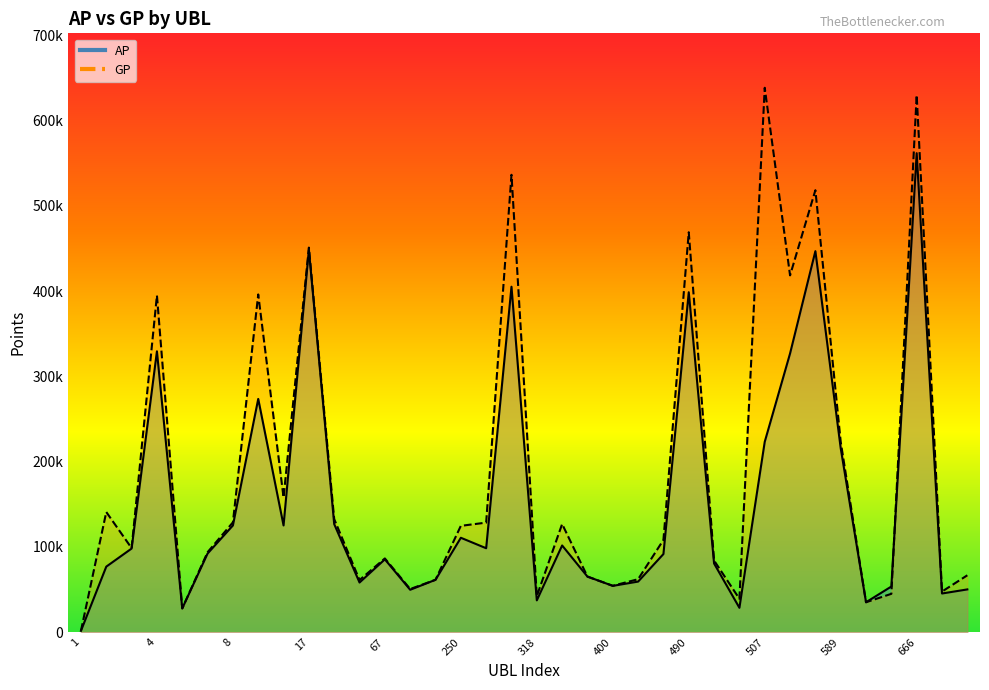

Which has a higher value, 351 or 1?

351